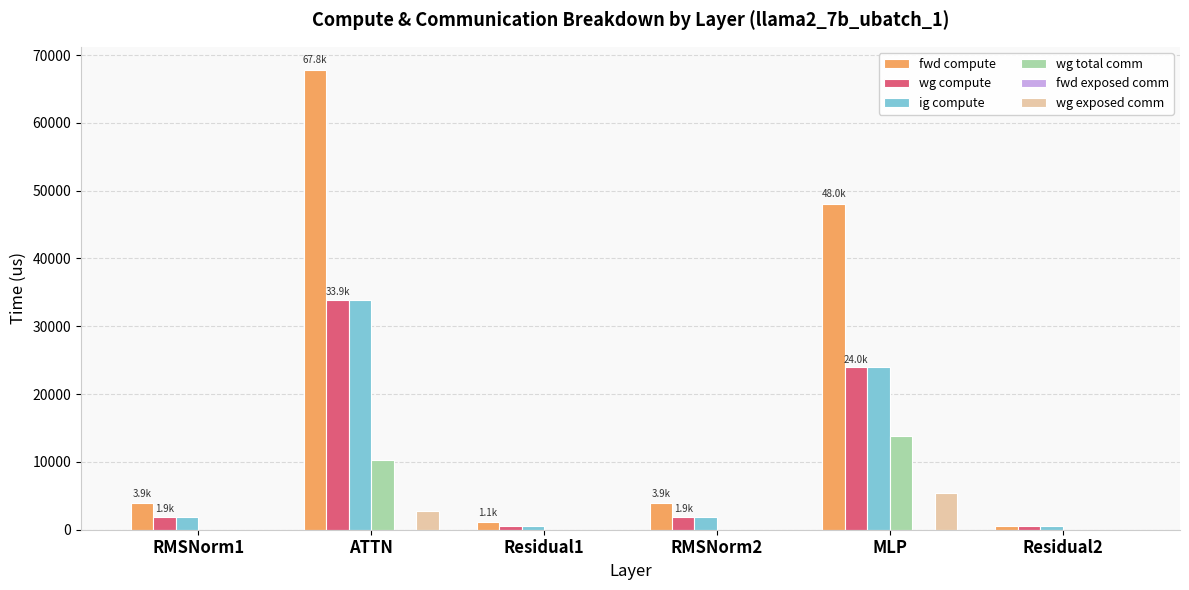

Which series has the largest total across all categories?

fwd compute